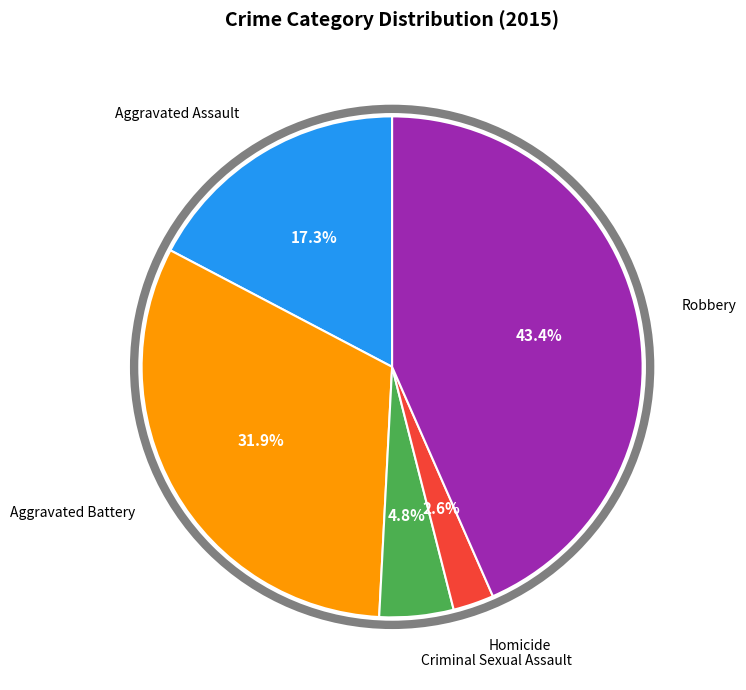

To the nearest percent, what is the average slice percentage?

20%